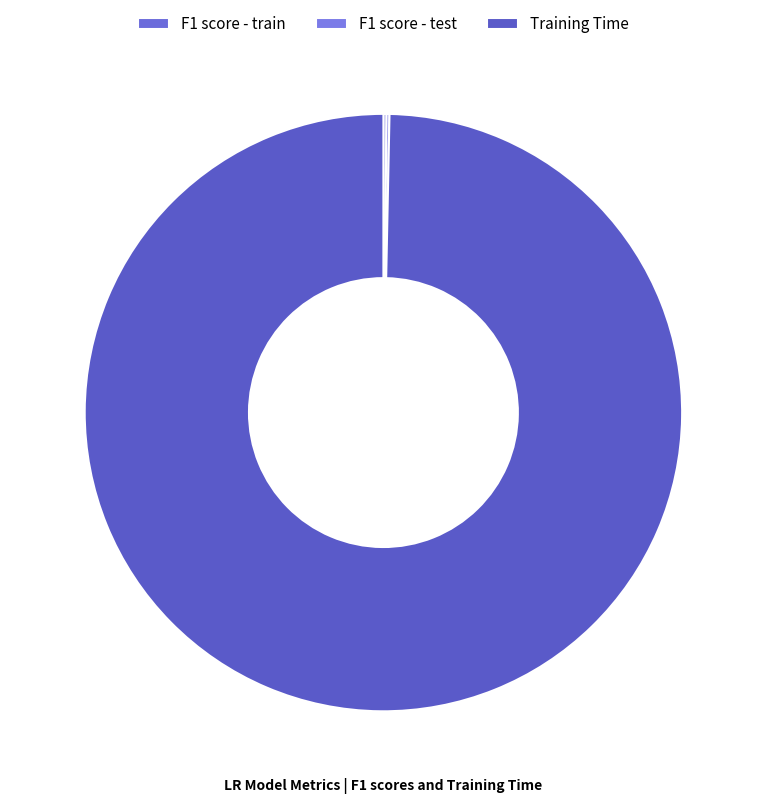

Which category has the smallest portion of the pie?

F1 score - test